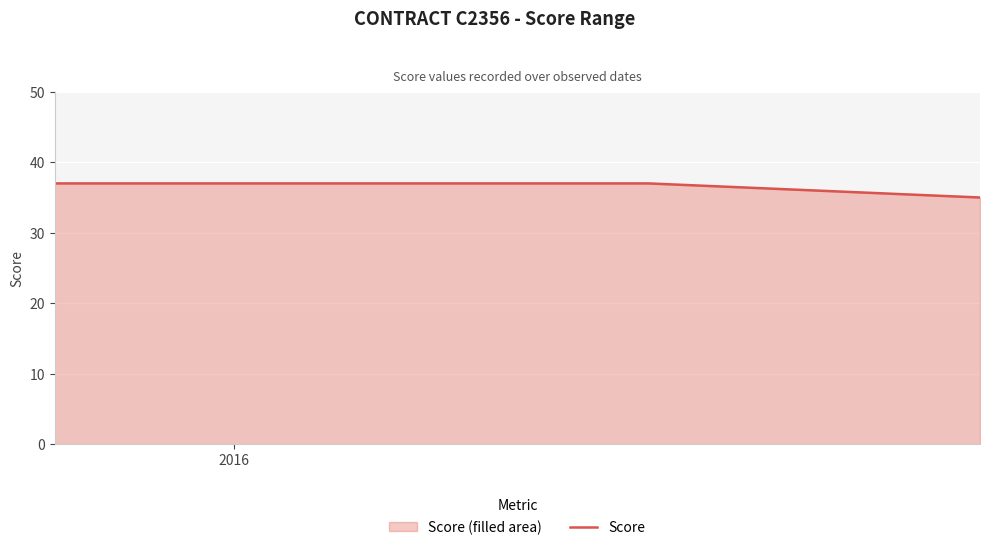

How many categories are shown in the chart?

3